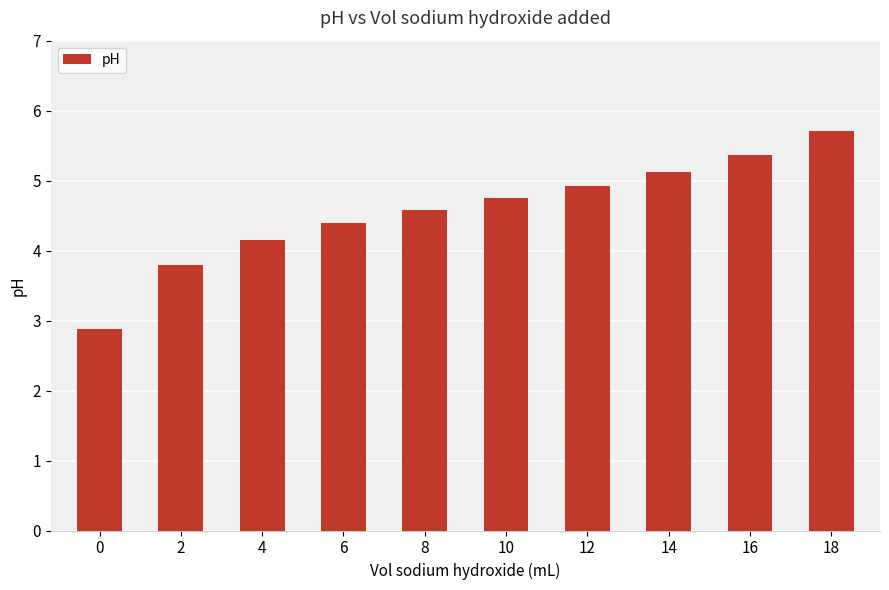

List the labels in order of value, smallest first.

0, 2, 4, 6, 8, 10, 12, 14, 16, 18